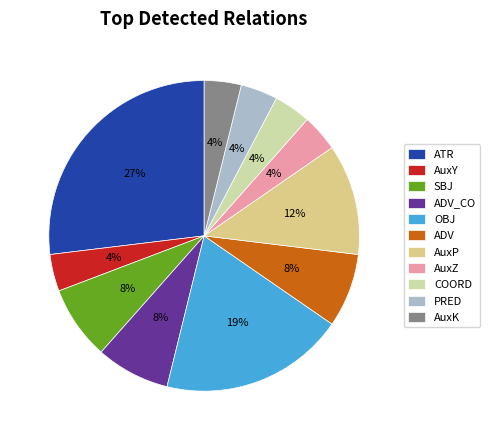

What is the ratio of the value at AuxY to the value at COORD?

1.0